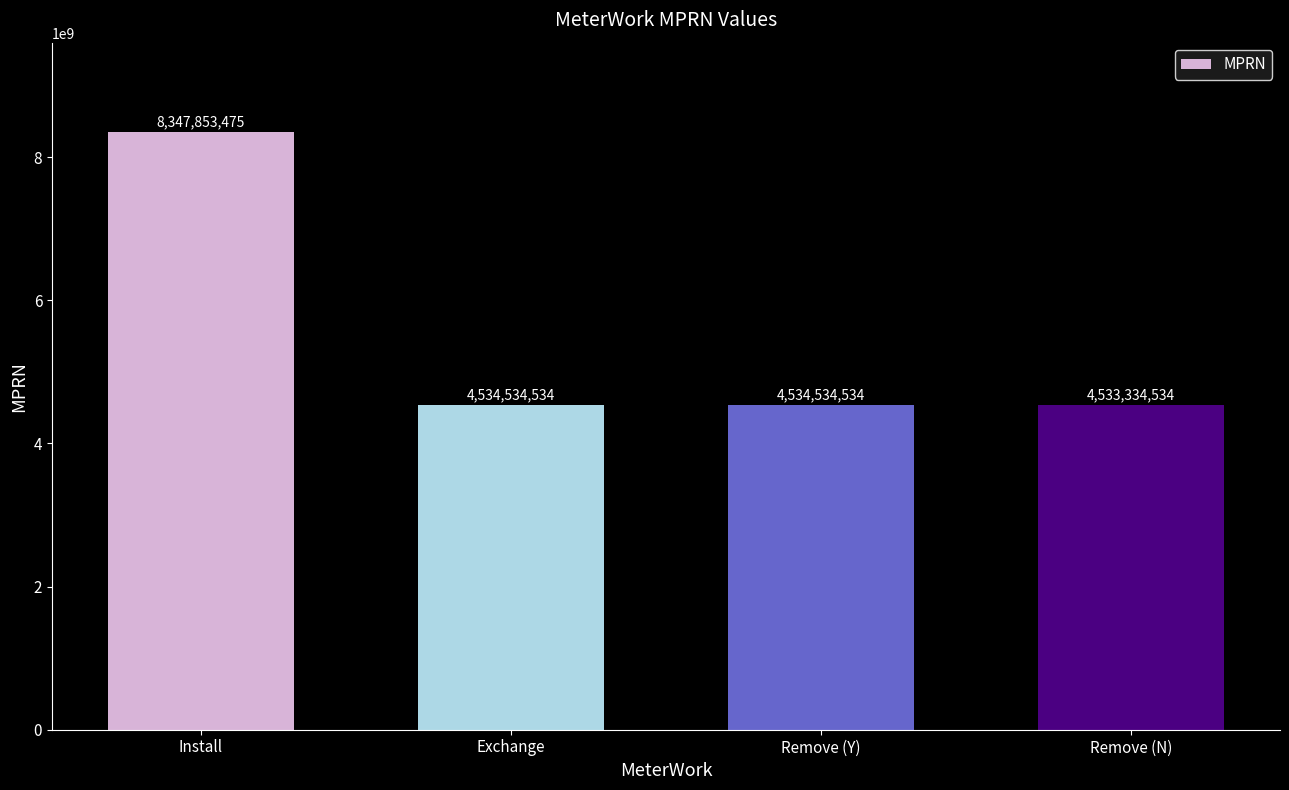

What is the smallest value displayed?

4533334534